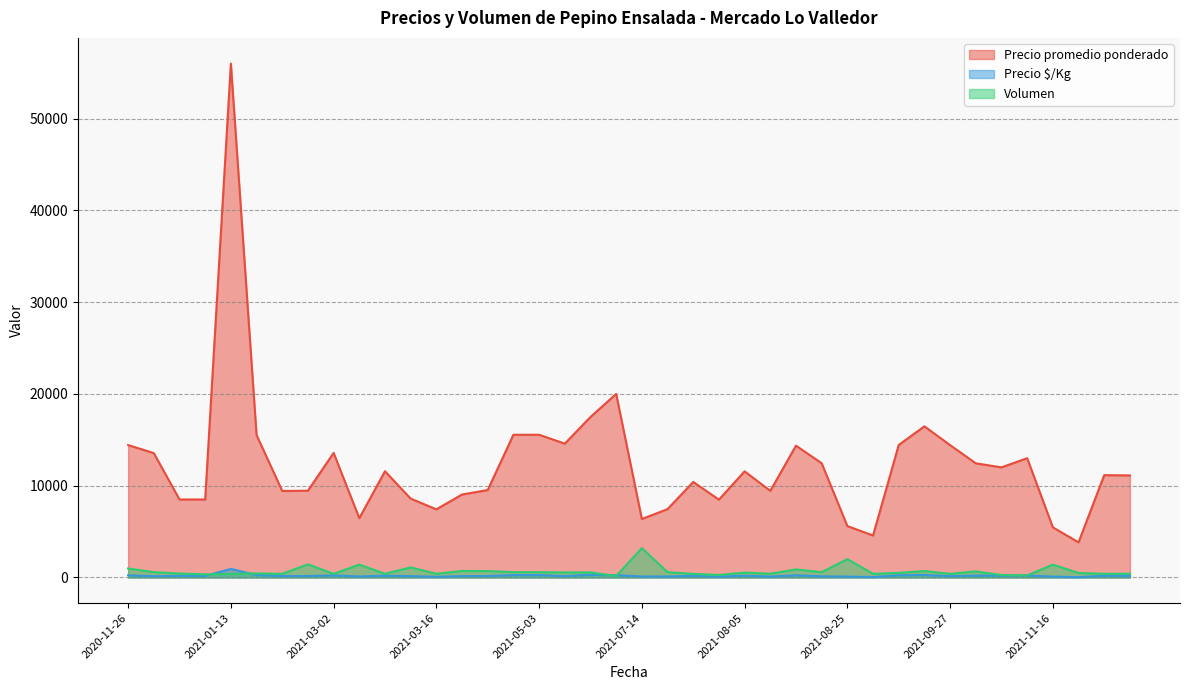

What is the label of the 33rd point from the right?

2021-02-24